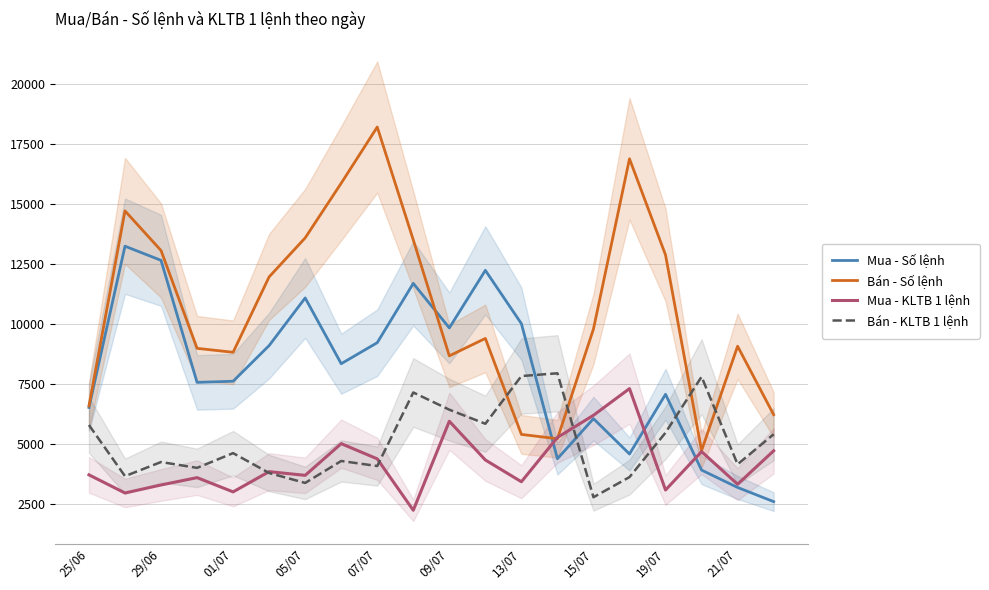

What are all the series names shown in the legend?

Mua - Số lệnh, Bán - Số lệnh, Mua - KLTB 1 lệnh, Bán - KLTB 1 lệnh